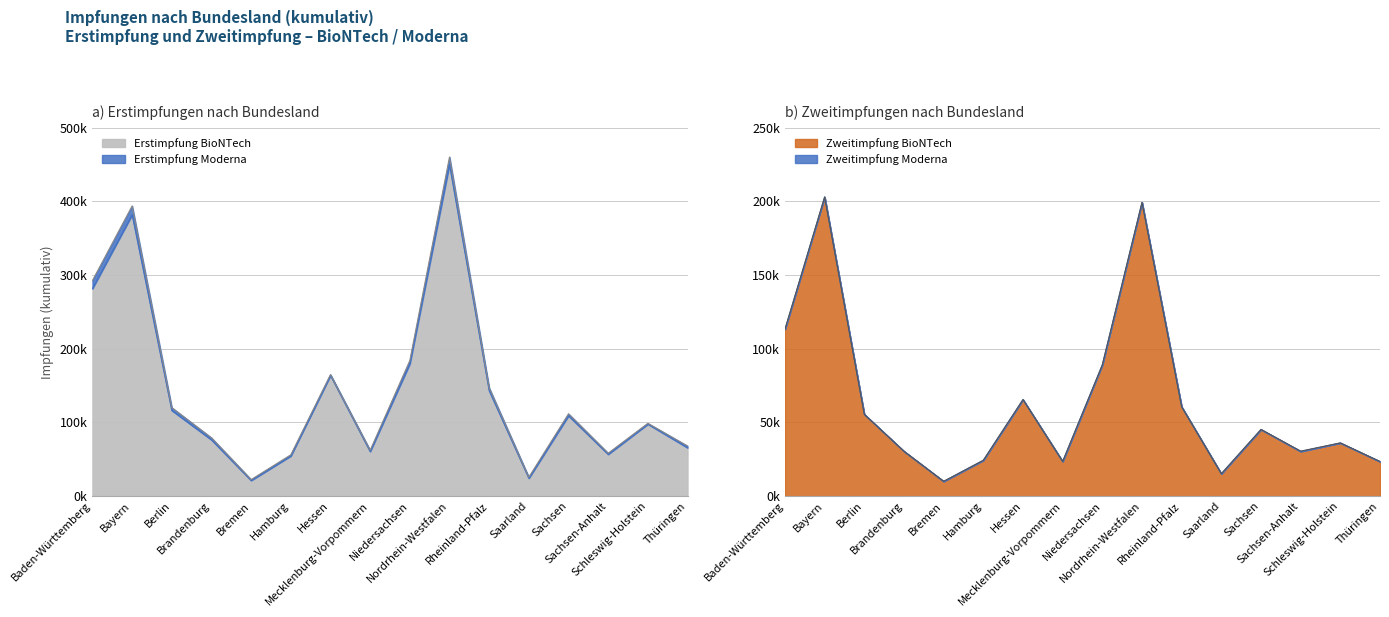

What is the label of the 11th point from the right?

Hamburg